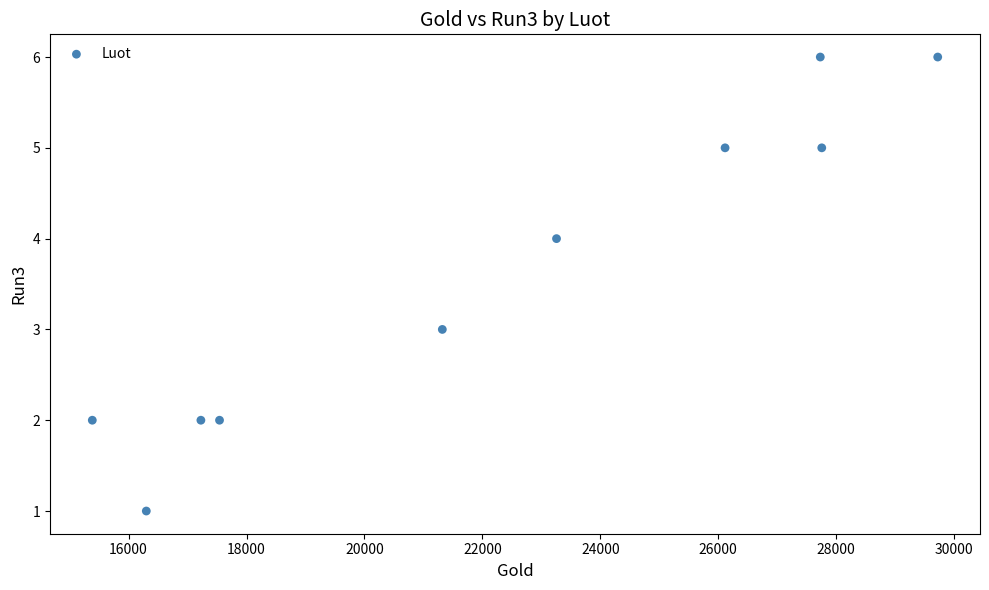

What is the average X value?

22236